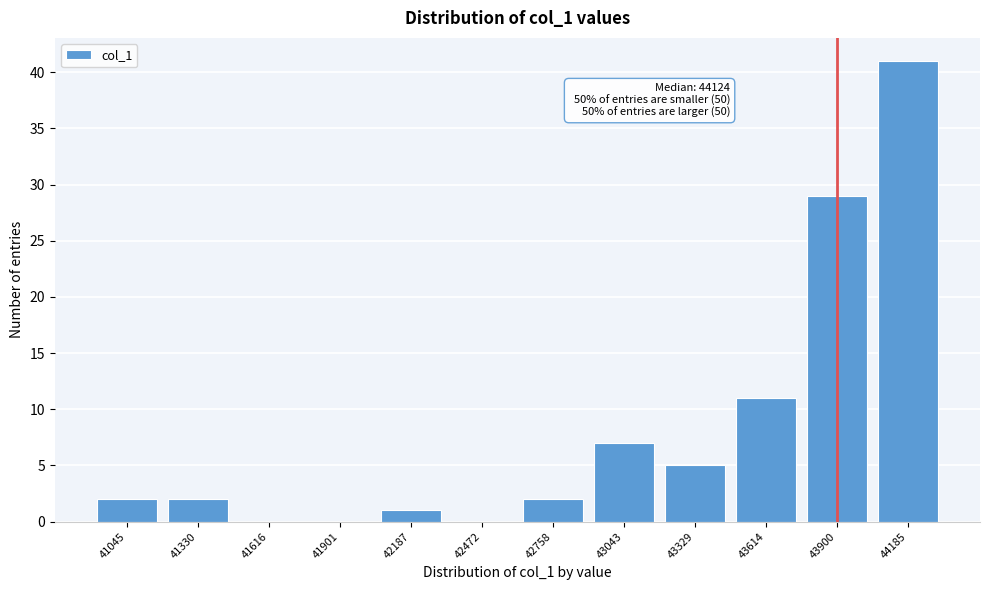

Reading left to right, list all the values displayed in this chart.

41045=2	41330=2	41616=0	41901=0	42187=1	42472=0	42758=2	43043=7	43329=5	43614=11	43900=29	44185=41